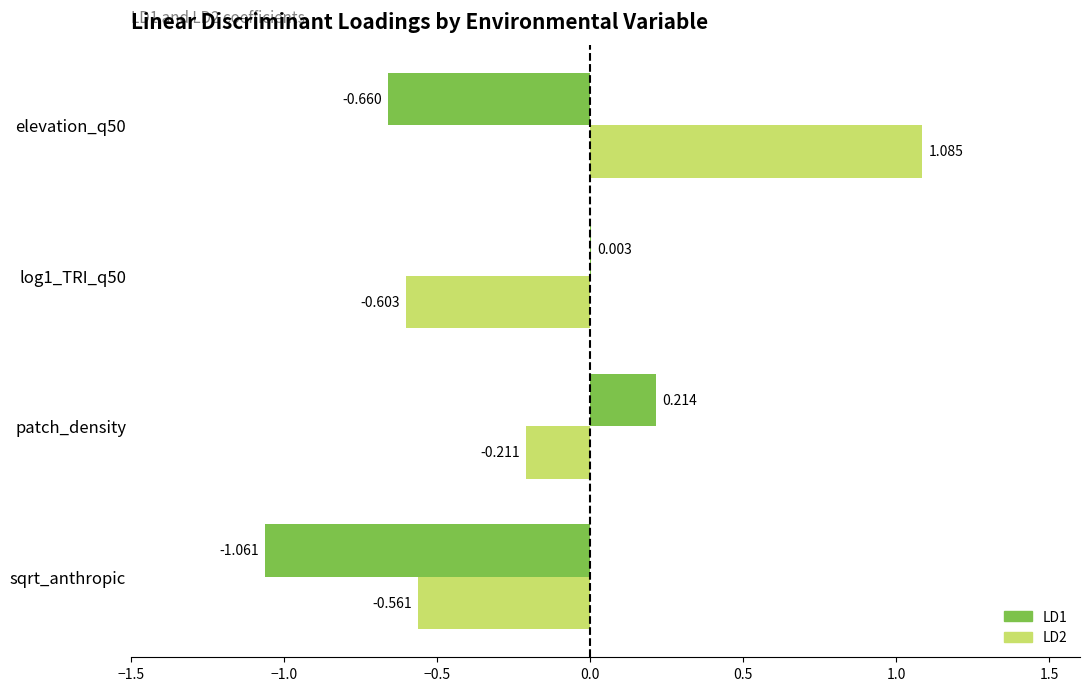

What are all the series names shown in the legend?

LD1, LD2